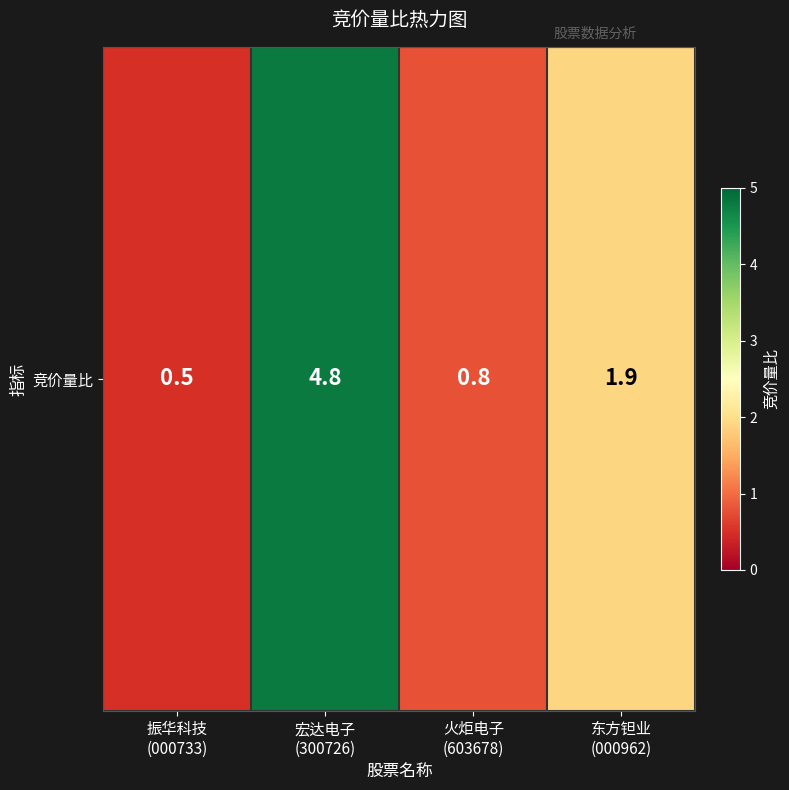

The chart shows a value of 0.8 at 火炬电子
(603678). True or false?

True